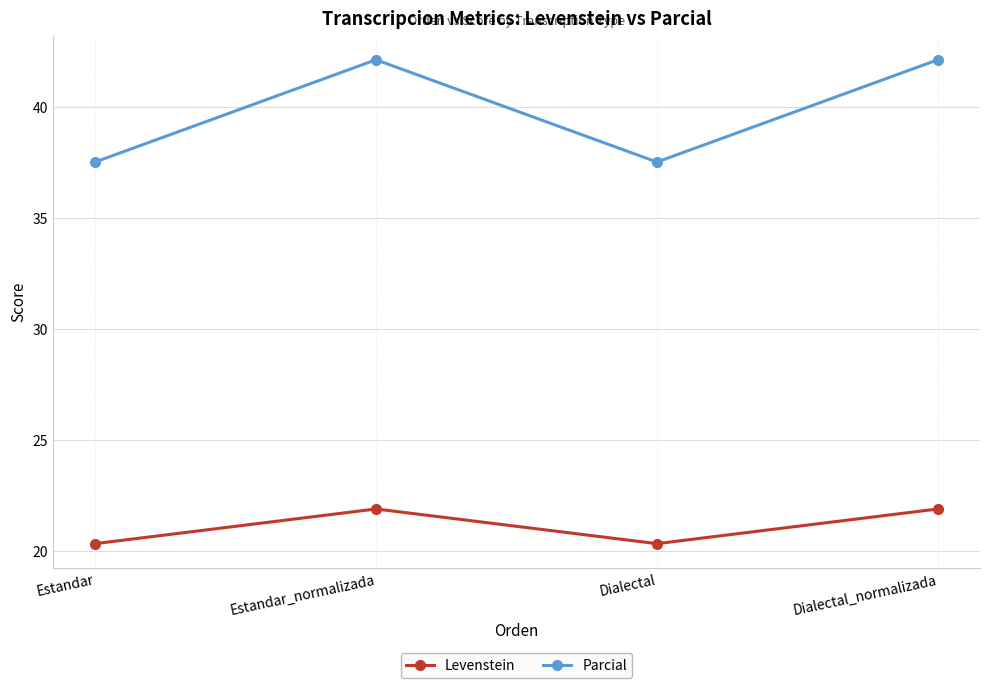

What is the value of the Parcial point at the 3rd from the left?

37.5